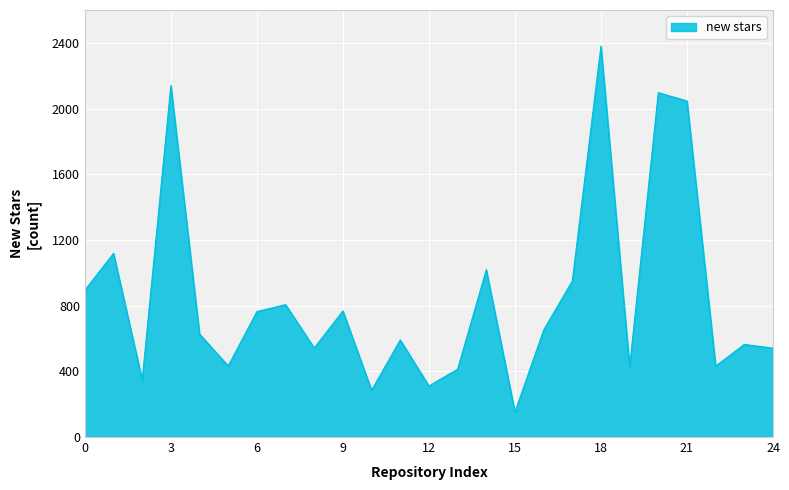

What is the maximum value shown in the chart?

2380